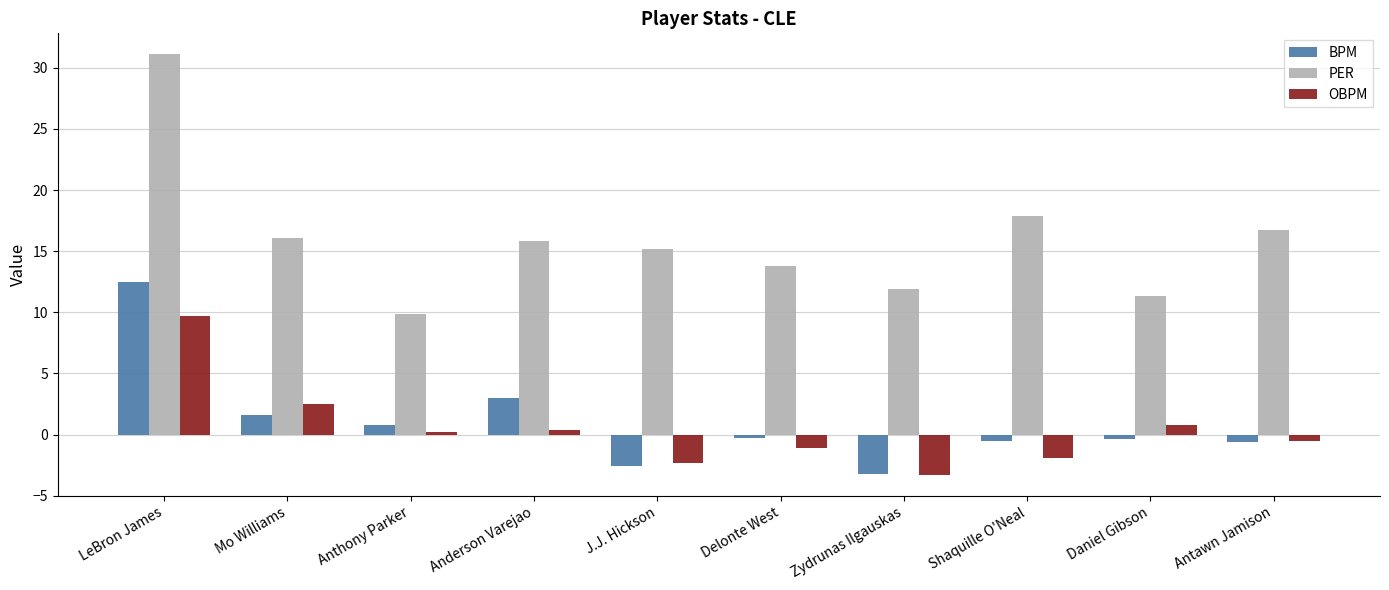

At which label does PER reach its minimum?

Anthony Parker